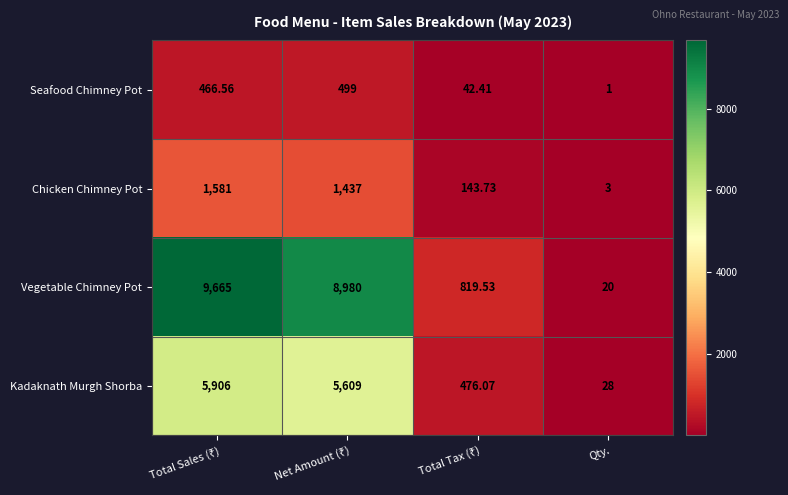

Rank the series by their maximum value, from lowest to highest.

Seafood Chimney Pot, Chicken Chimney Pot, Kadaknath Murgh Shorba, Vegetable Chimney Pot